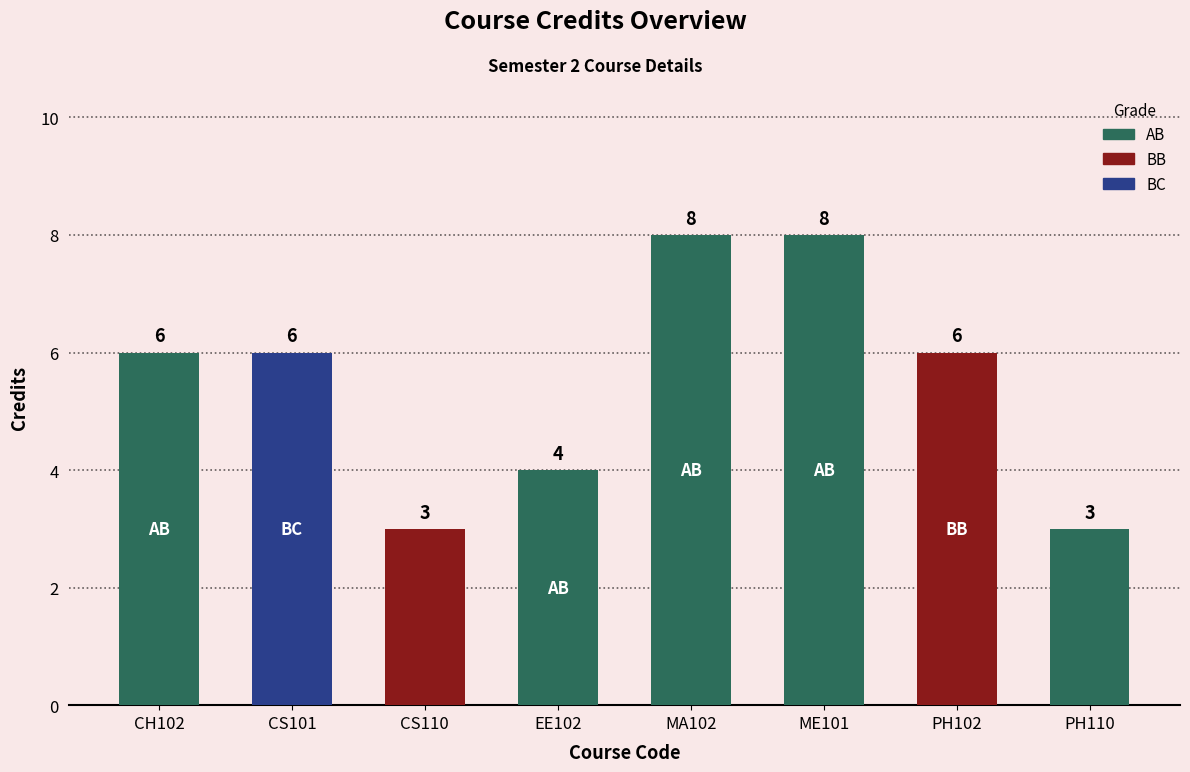

How many categories are shown in the chart?

8